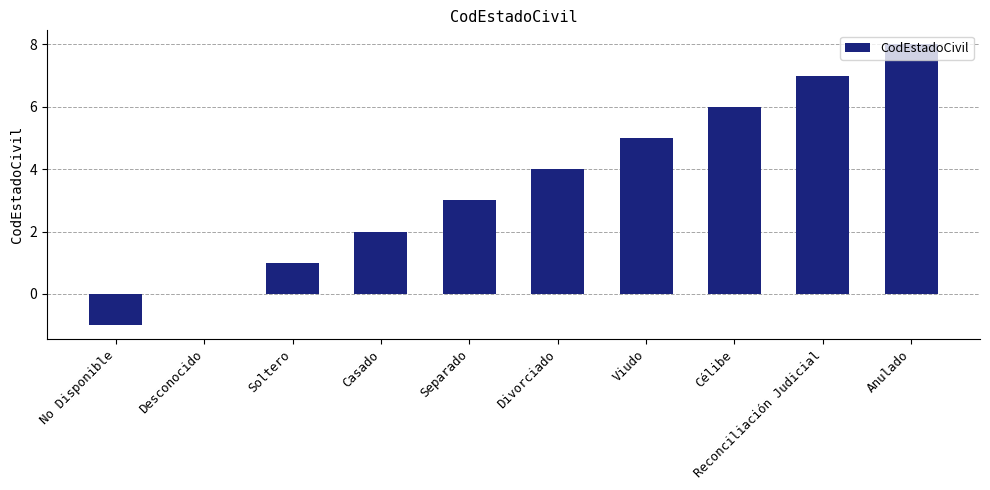

At which category does the chart reach its peak across all series?

Anulado